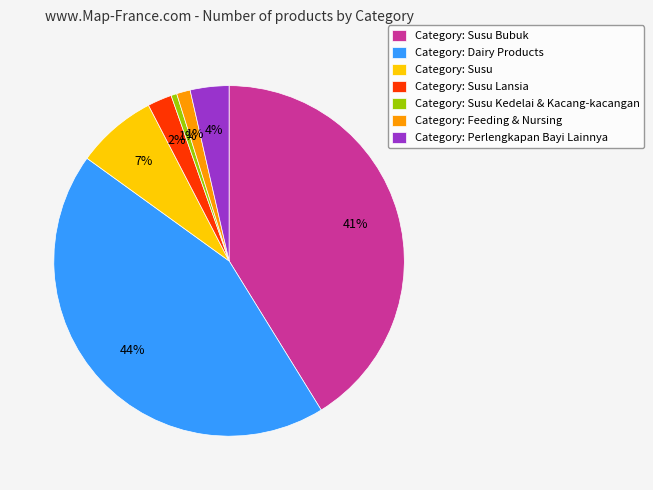

What percentage is the Category: Feeding & Nursing slice, to the nearest percent?

1%